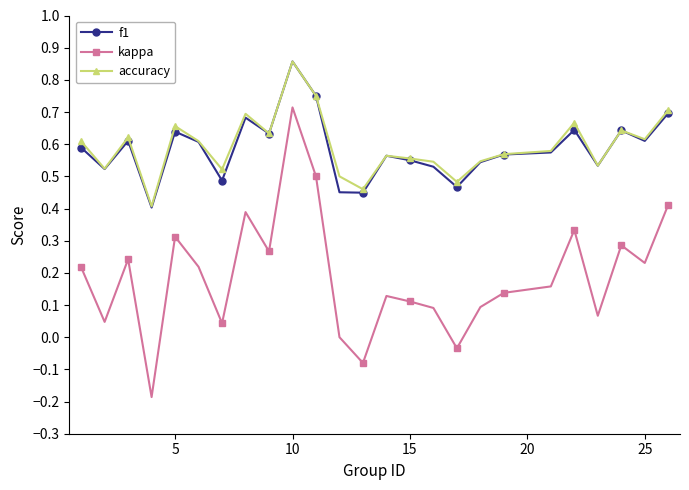

True or false: kappa and f1 intersect in this chart.

False